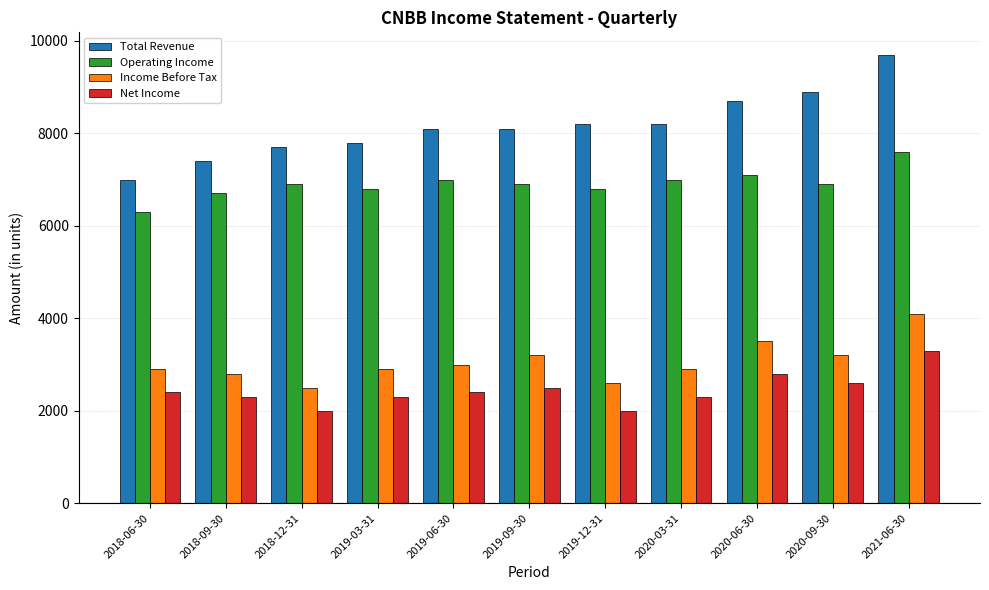

At which category is the sum across all series the highest?

2021-06-30